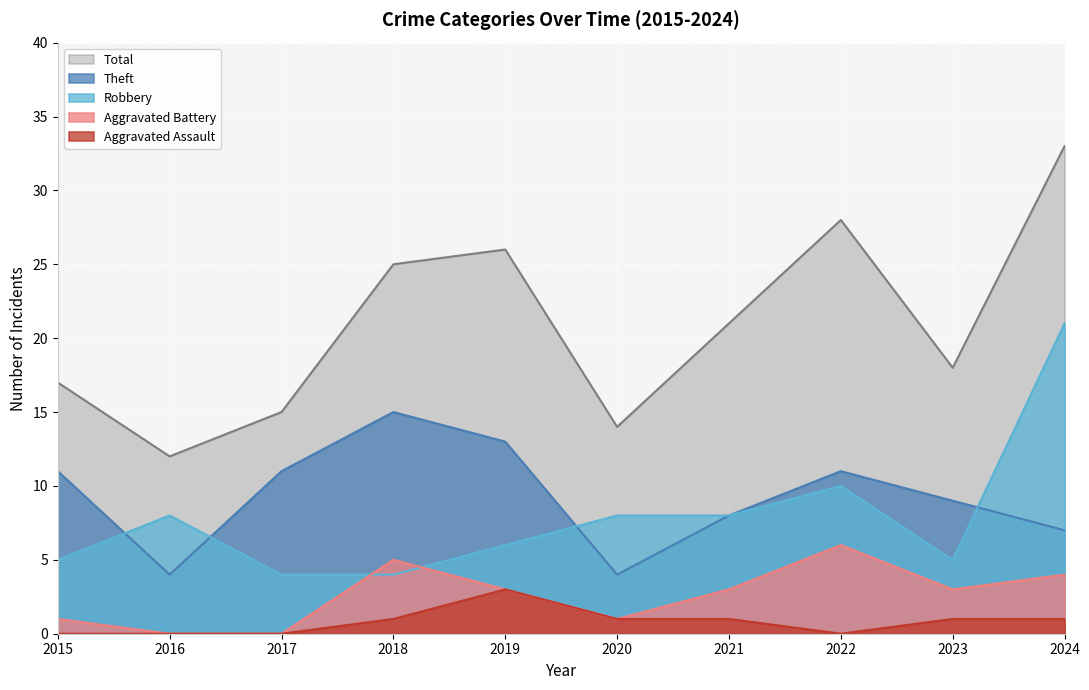

What is the difference between the maximum and minimum values in the Theft series?

11